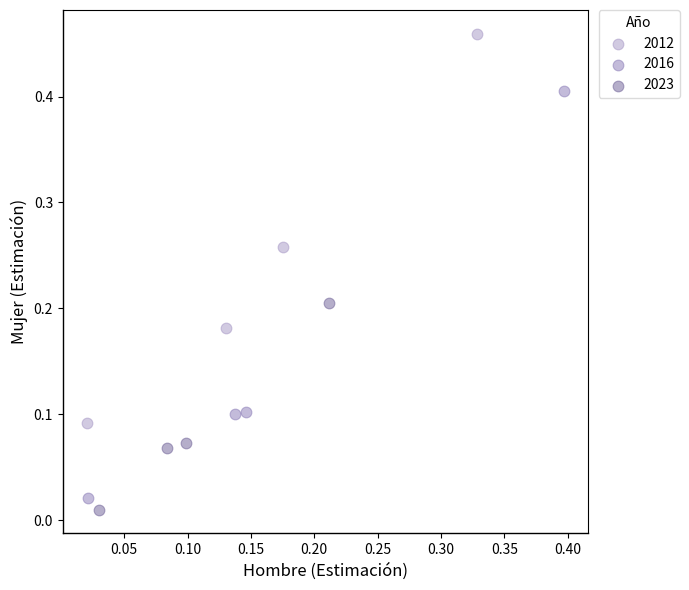

Which series reaches the maximum Y coordinate?

2012